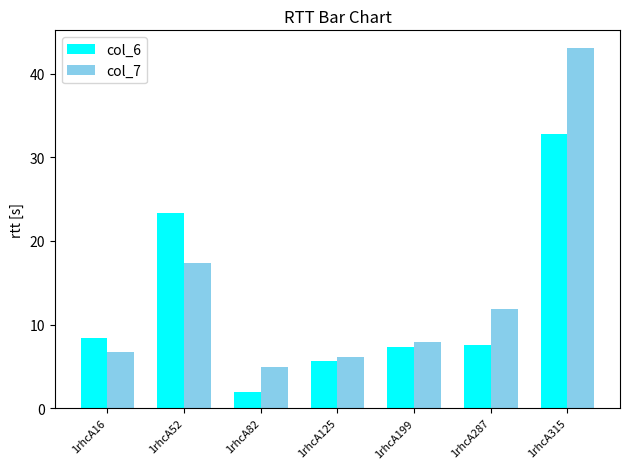

True or false: col_7 has a value of 11.1 at 1rhcA16.

False